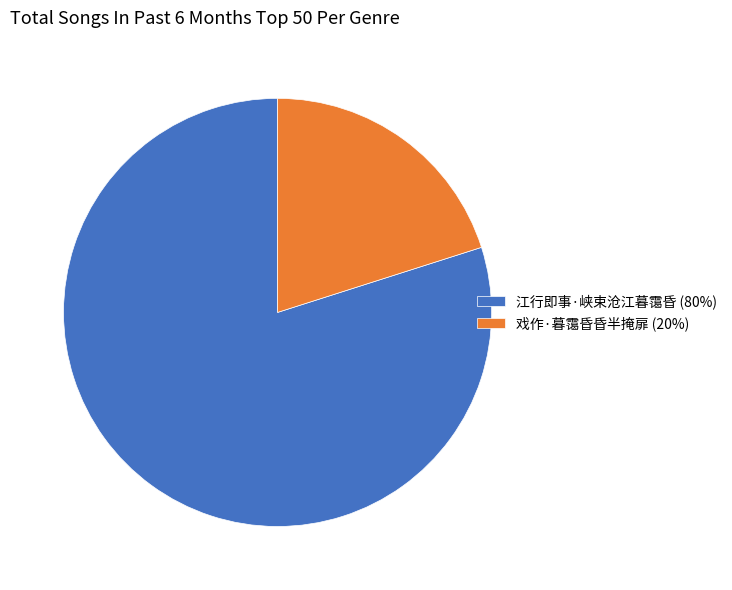

Which has a higher value, 江行即事·峡束沧江暮霭昏 (80%) or 戏作·暮霭昏昏半掩扉 (20%)?

江行即事·峡束沧江暮霭昏 (80%)